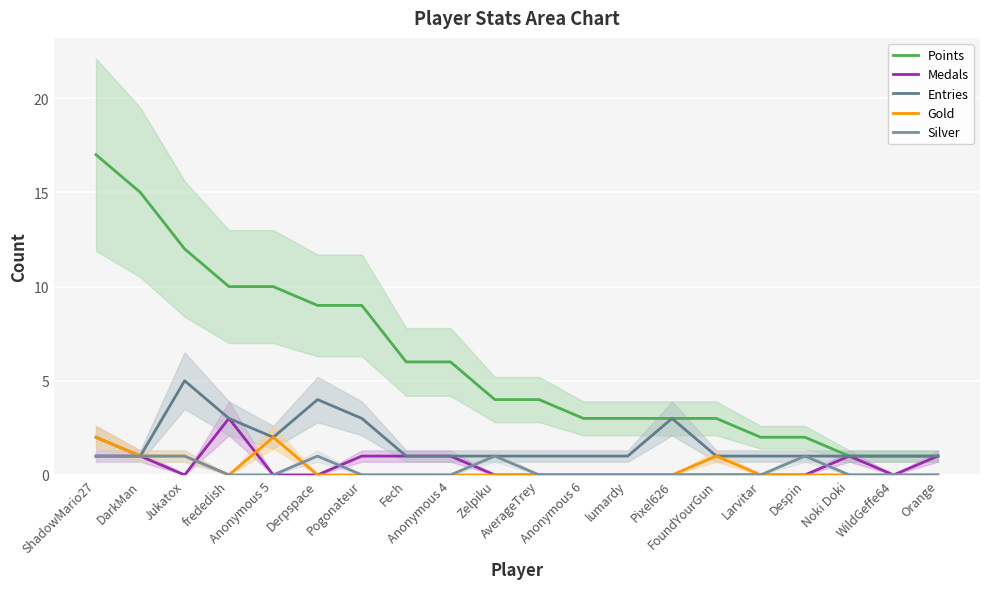

Which category has the highest value across all series?

ShadowMario27